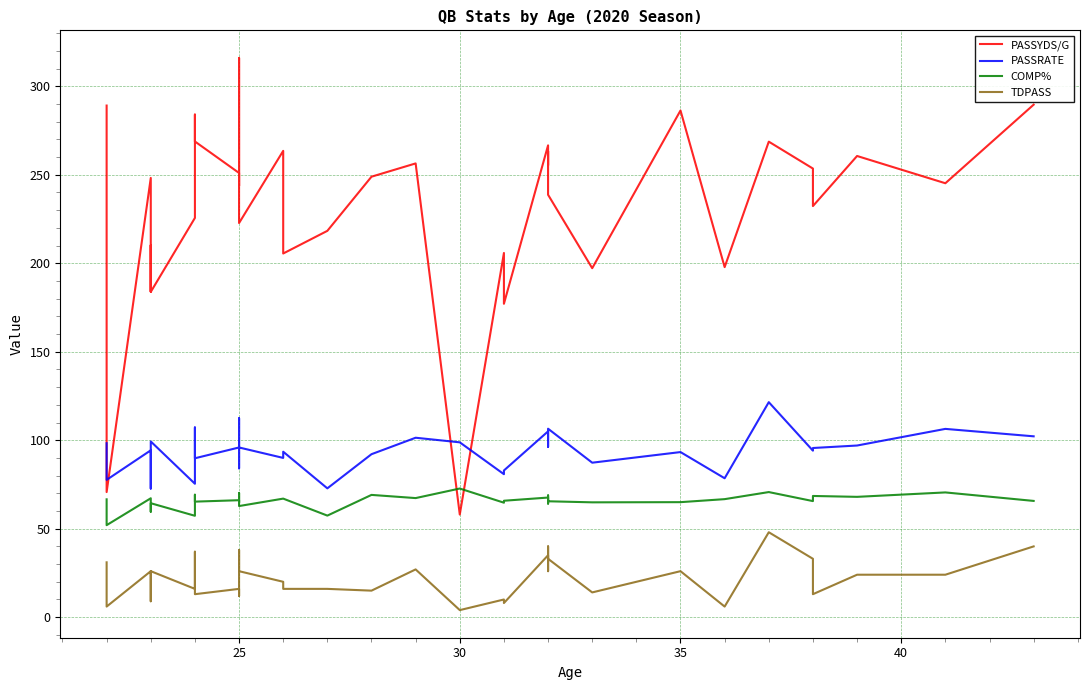

At how many categories does at least one series exceed 213?

25